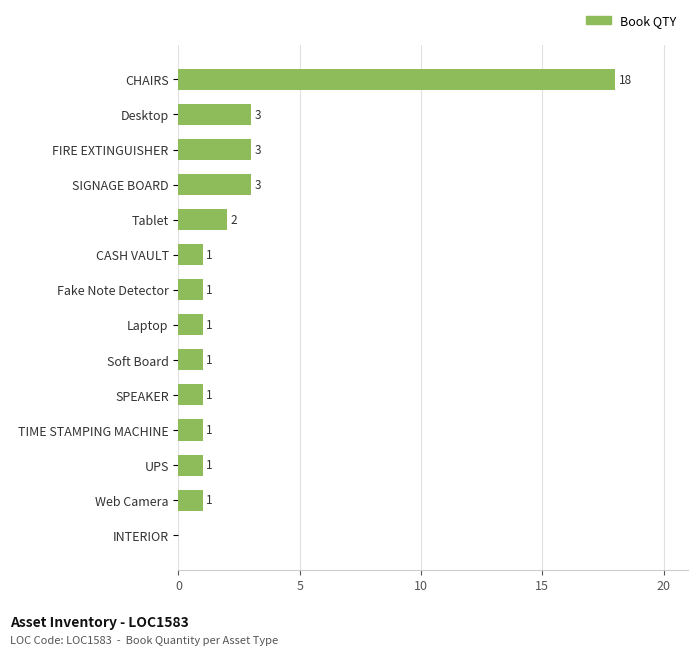

Reading top to bottom, list all the values displayed in this chart.

CHAIRS=18	Desktop=3	FIRE EXTINGUISHER=3	SIGNAGE BOARD=3	Tablet=2	CASH VAULT=1	Fake Note Detector=1	Laptop=1	Soft Board=1	SPEAKER=1	TIME STAMPING MACHINE=1	UPS=1	Web Camera=1	INTERIOR=0